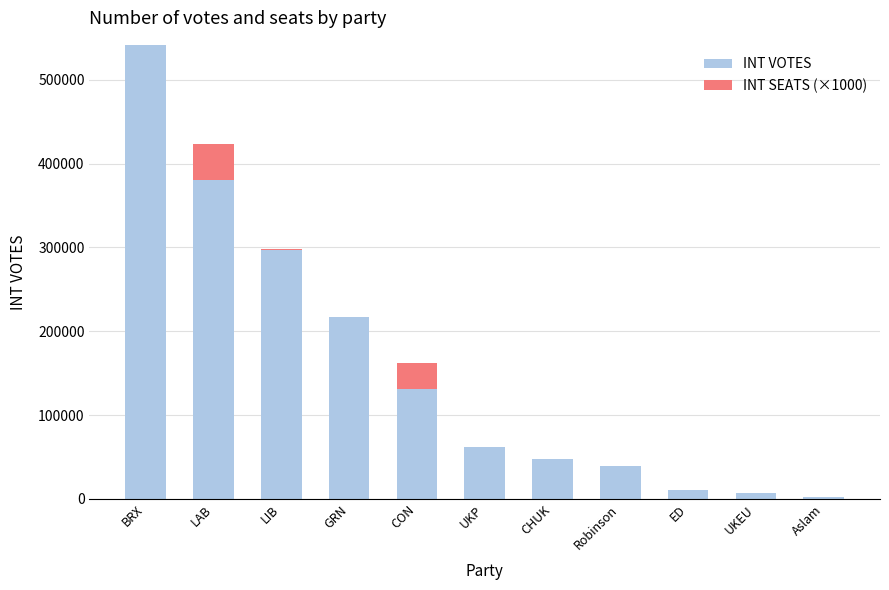

At which category is the sum across all series the highest?

BRX